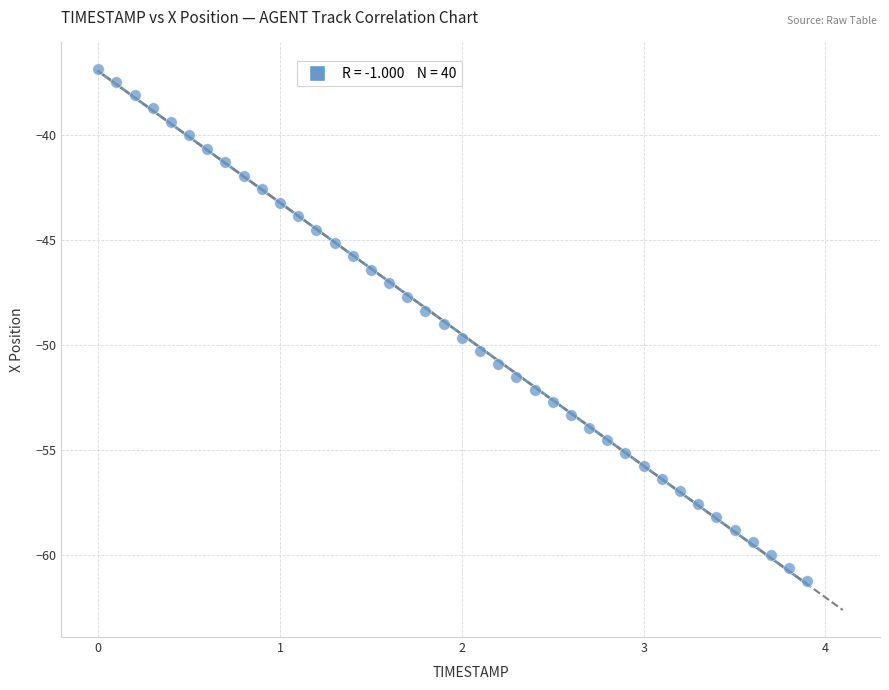

What is the range of X values (max minus min)?

3.9